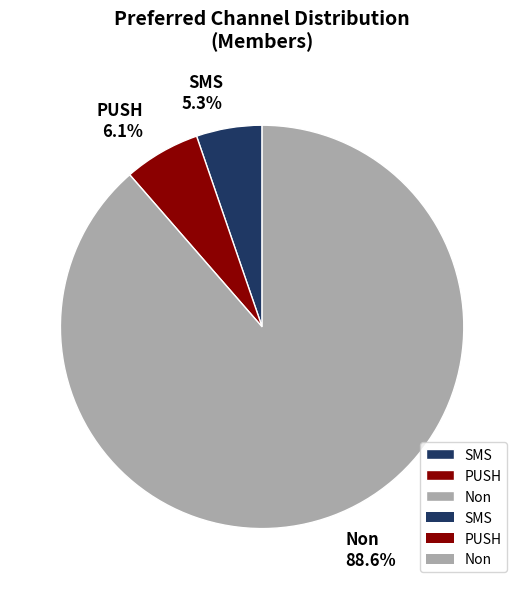

True or false: PUSH accounts for 6% of the total.

True